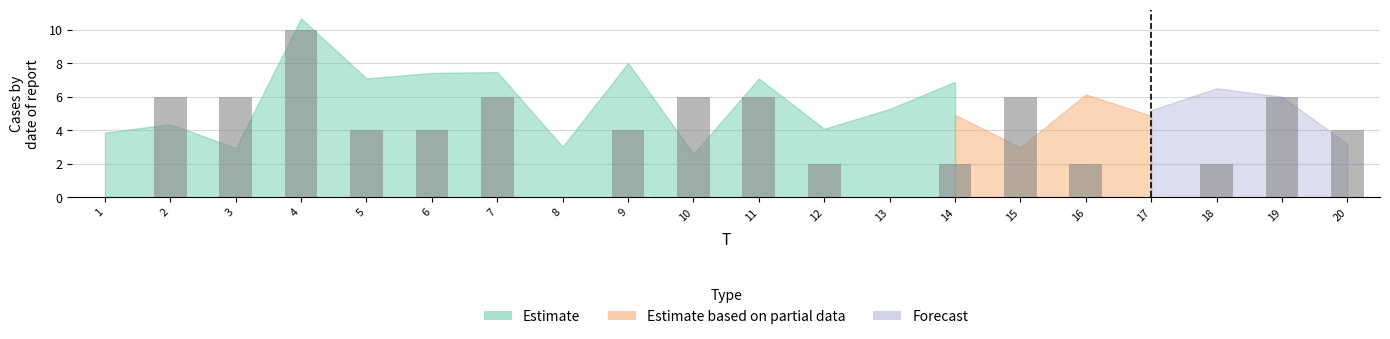

At which label is the value closest to 5?

2